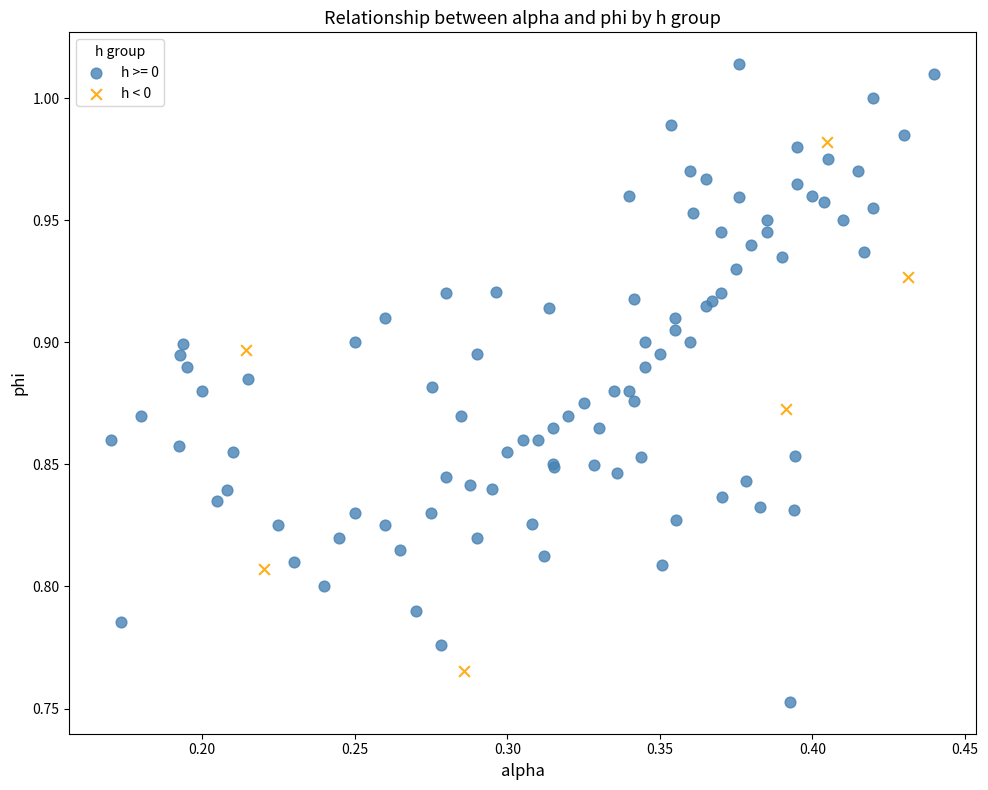

Which series has the largest Y range (max minus min)?

h >= 0